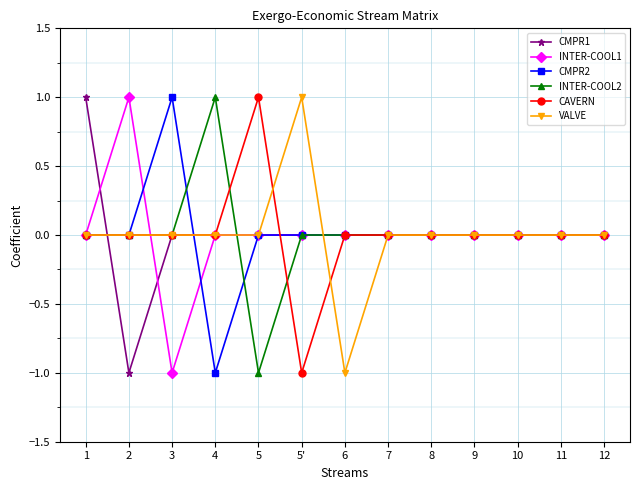

At which label does CMPR1 first exceed 0?

1